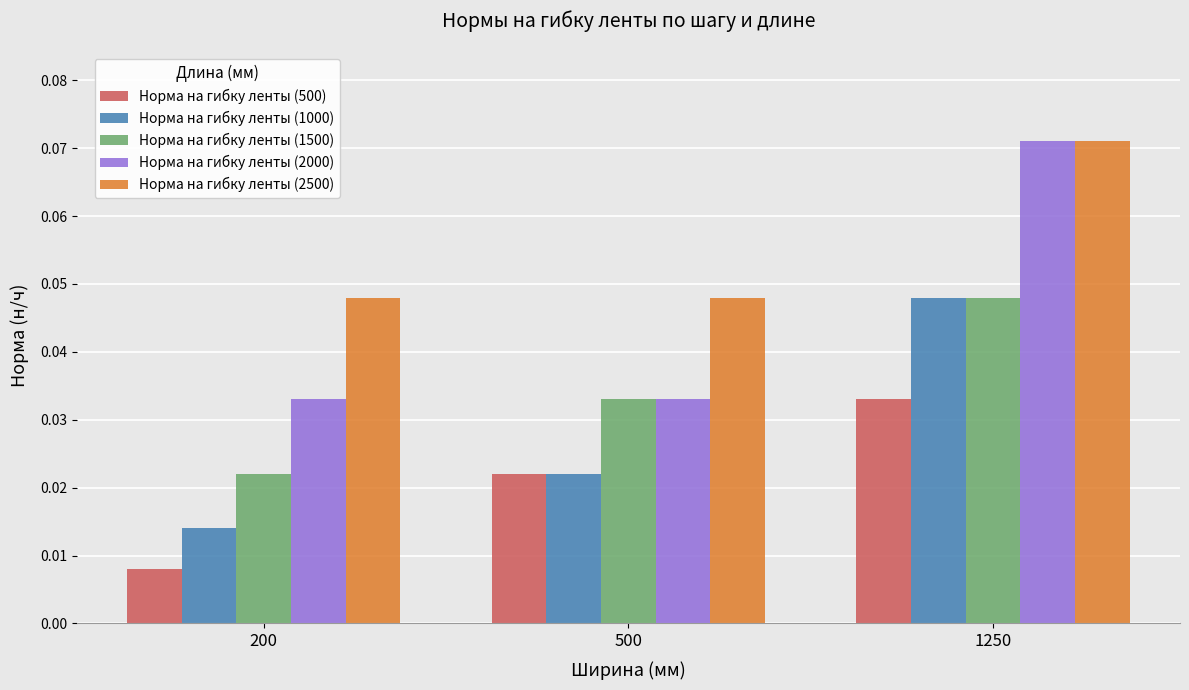

True or false: Норма на гибку ленты (1500) has a value of 0.1 at 500.

False